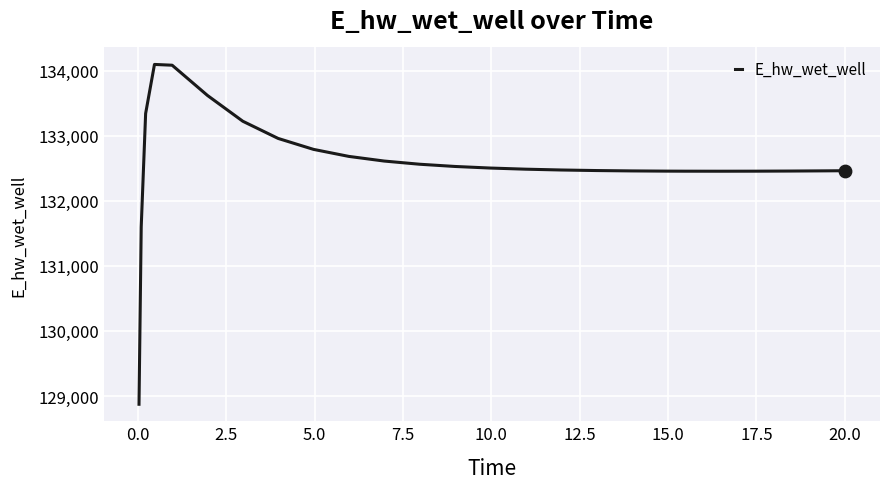

What is the smallest value displayed?

128872.5